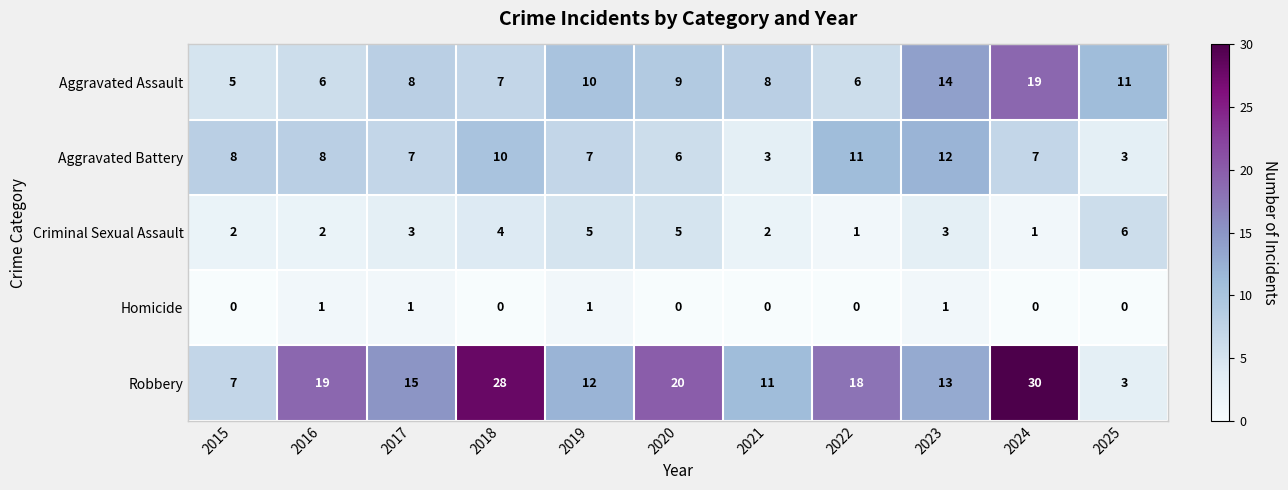

At 2020, list the series in order from smallest to largest.

Homicide, Criminal Sexual Assault, Aggravated Battery, Aggravated Assault, Robbery